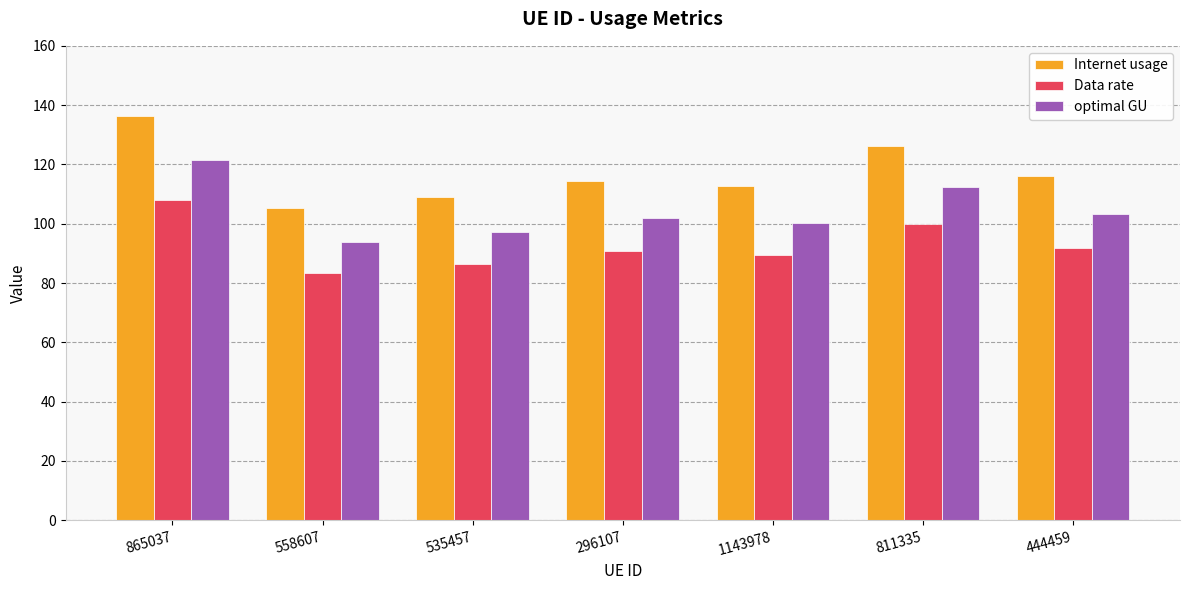

What is the label of the 2nd bar from the left?

558607